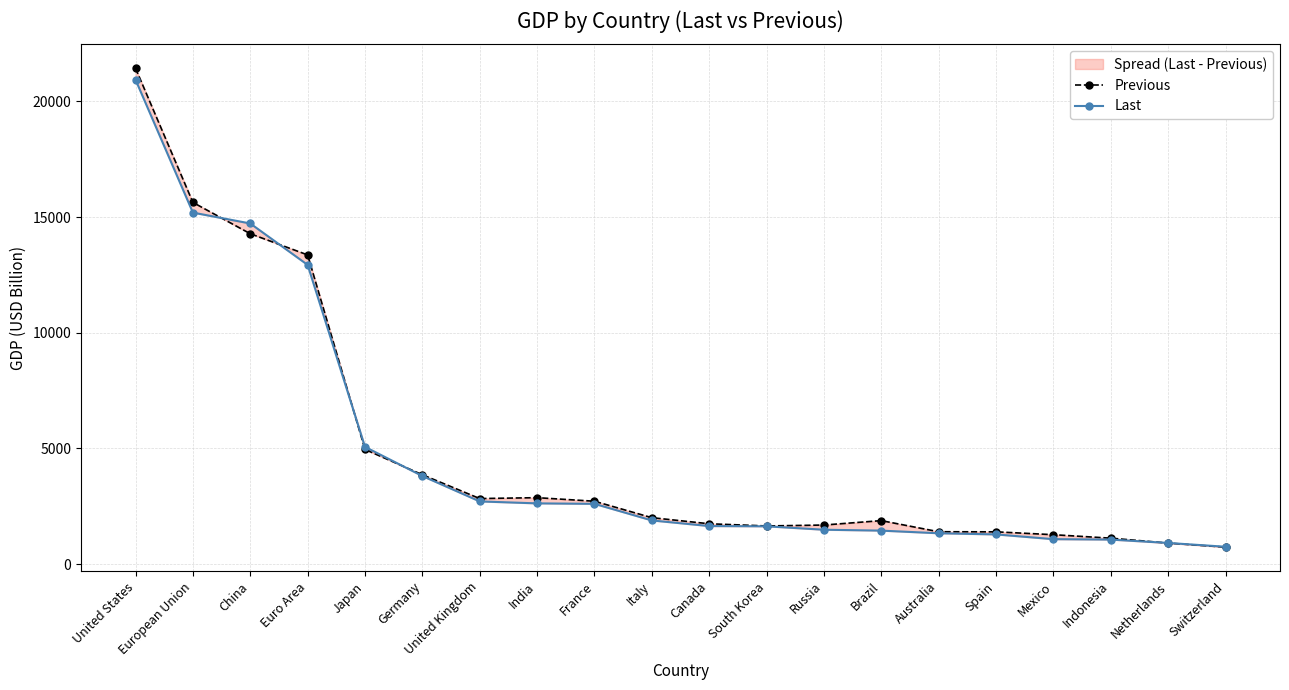

What is the difference between the maximum and minimum values in the Last series?

20189